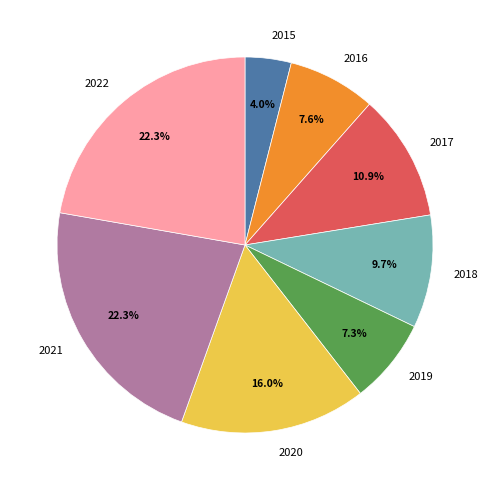

Combined, do 2018 and 2020 account for over 50%?

No